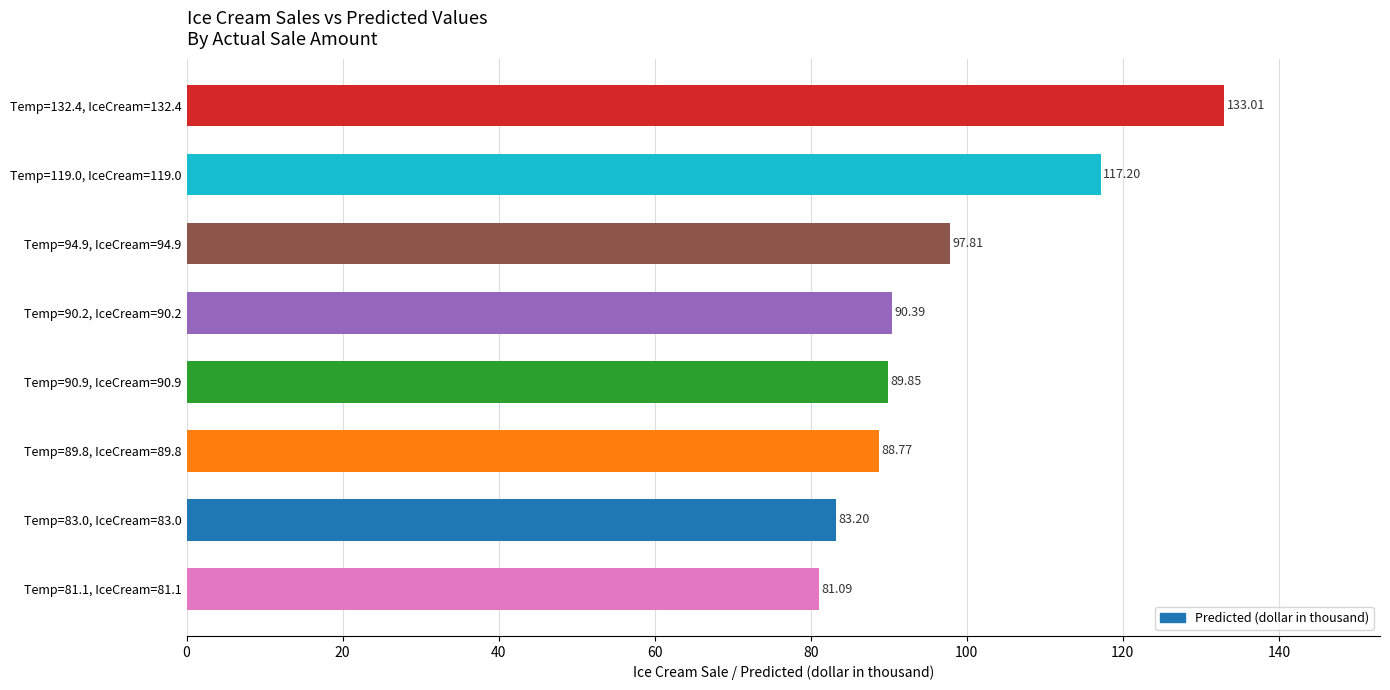

List the labels in order of value, largest first.

Temp=132.4, IceCream=132.4, Temp=119.0, IceCream=119.0, Temp=94.9, IceCream=94.9, Temp=90.2, IceCream=90.2, Temp=90.9, IceCream=90.9, Temp=89.8, IceCream=89.8, Temp=83.0, IceCream=83.0, Temp=81.1, IceCream=81.1